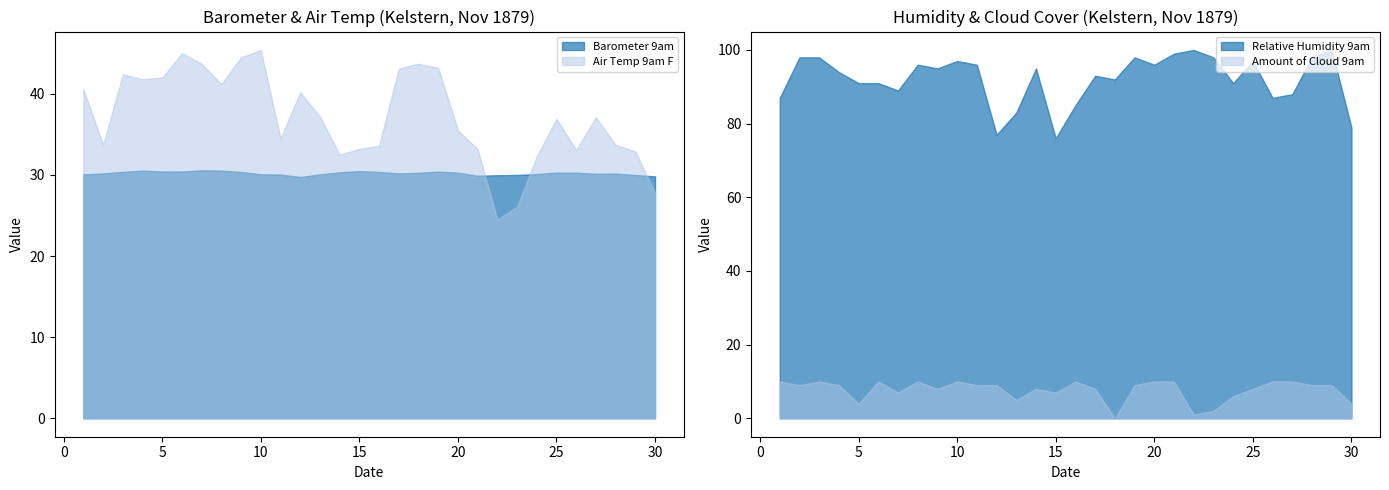

Is it true that Amount of Cloud 9am equals 14.3 at 10?

False